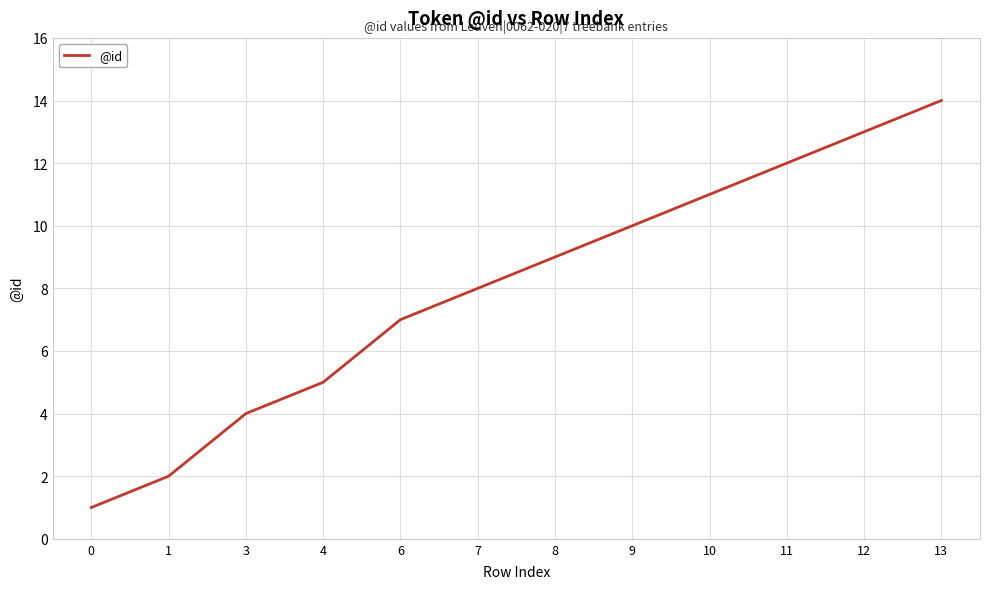

Rank the categories by value from highest to lowest.

13, 12, 11, 10, 9, 8, 7, 6, 4, 3, 1, 0